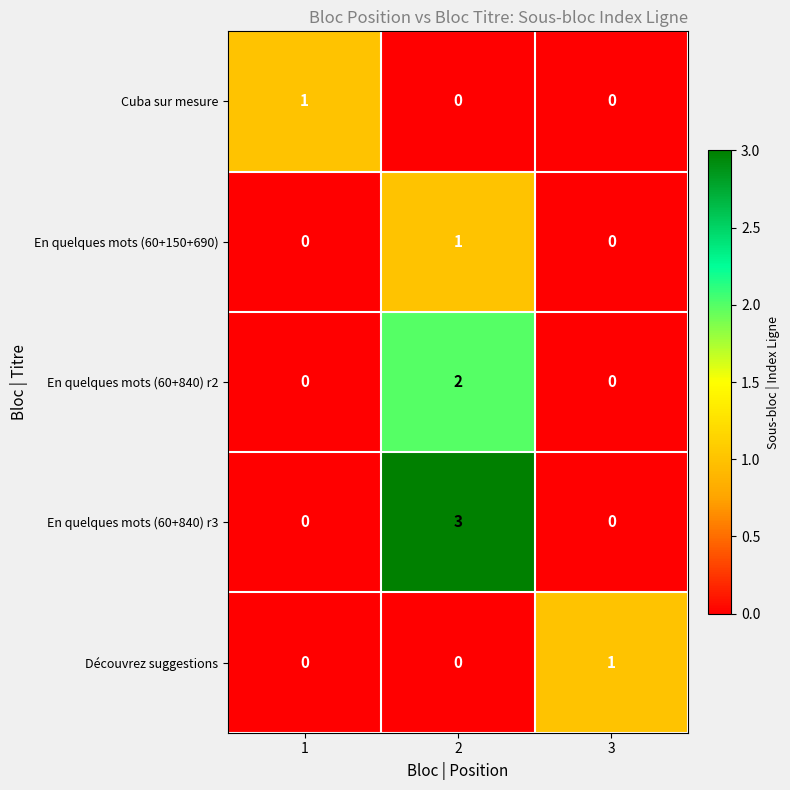

Count the number of categories in the chart.

3